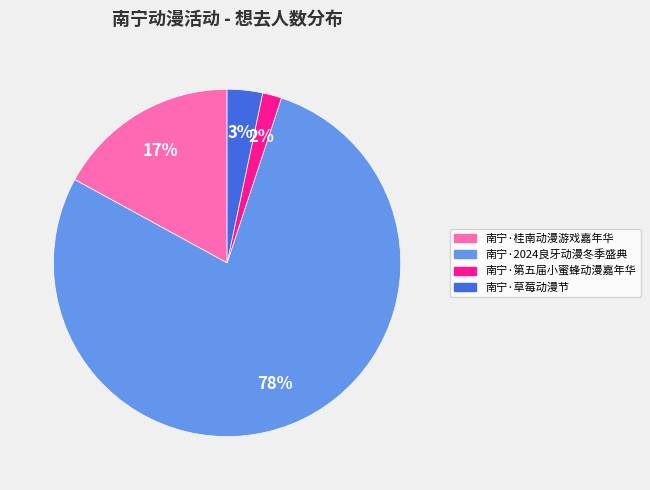

How many slices are in this pie chart?

4